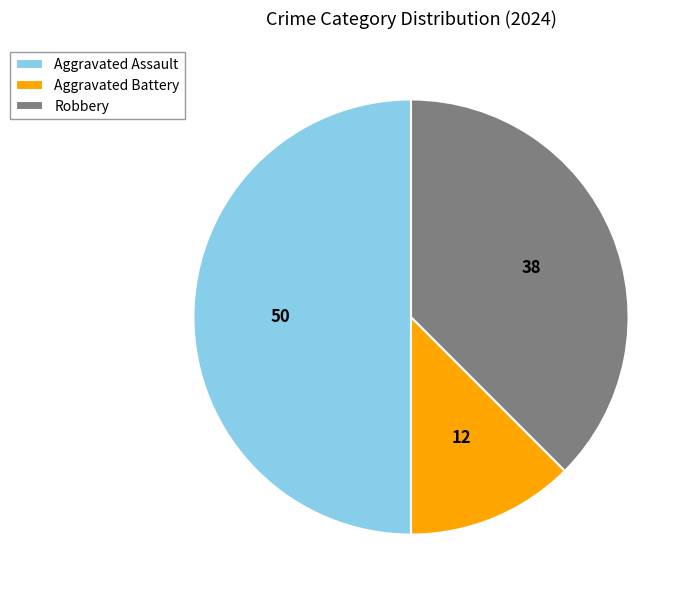

Which category has the biggest portion of the pie?

Aggravated Assault